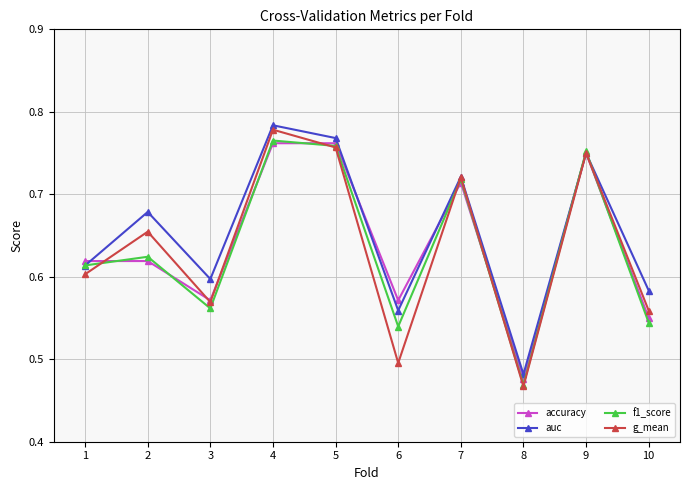

Rank the categories by f1_score value from highest to lowest.

4, 5, 9, 7, 2, 1, 3, 10, 6, 8